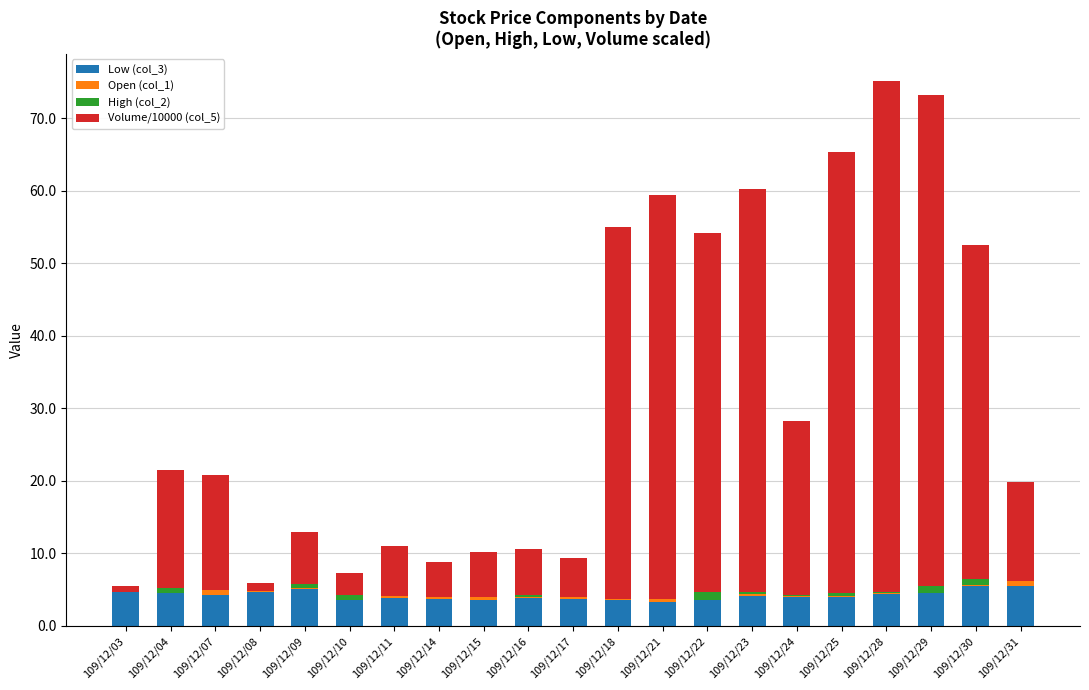

Are the bars horizontal?

No